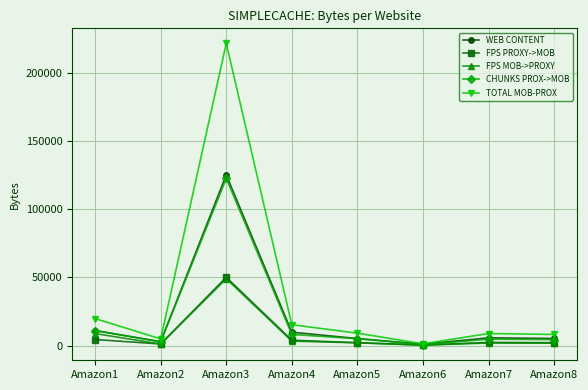

What is the sum of the CHUNKS PROX->MOB values at Amazon6 and Amazon8?

4960